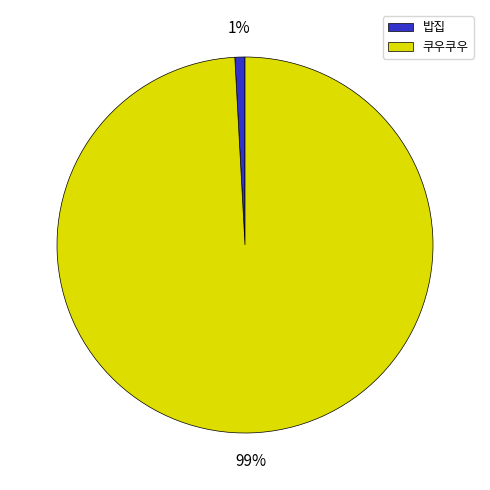

To the nearest percent, what percentage of the pie is 쿠우쿠우?

99%